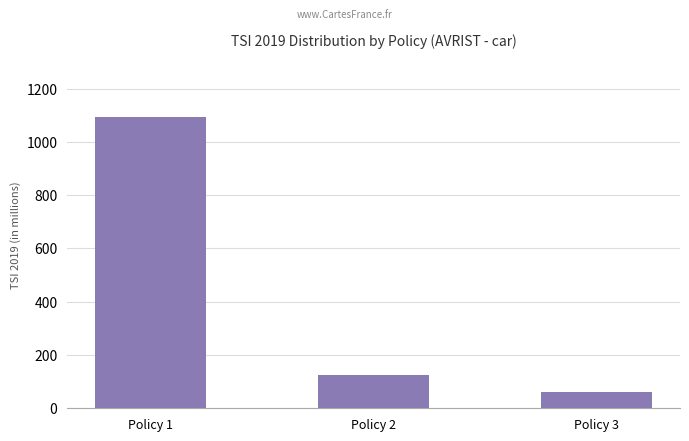

Reading right to left, list all the values displayed in this chart.

Policy 3=60000000	Policy 2=126000000	Policy 1=1095000000